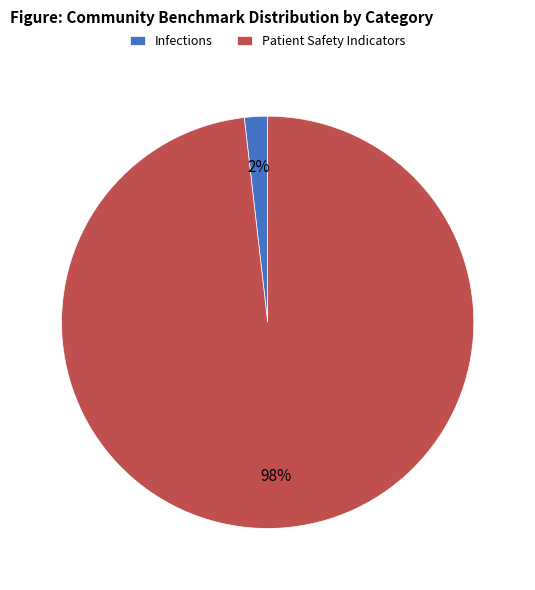

Does any single category account for the majority?

Yes